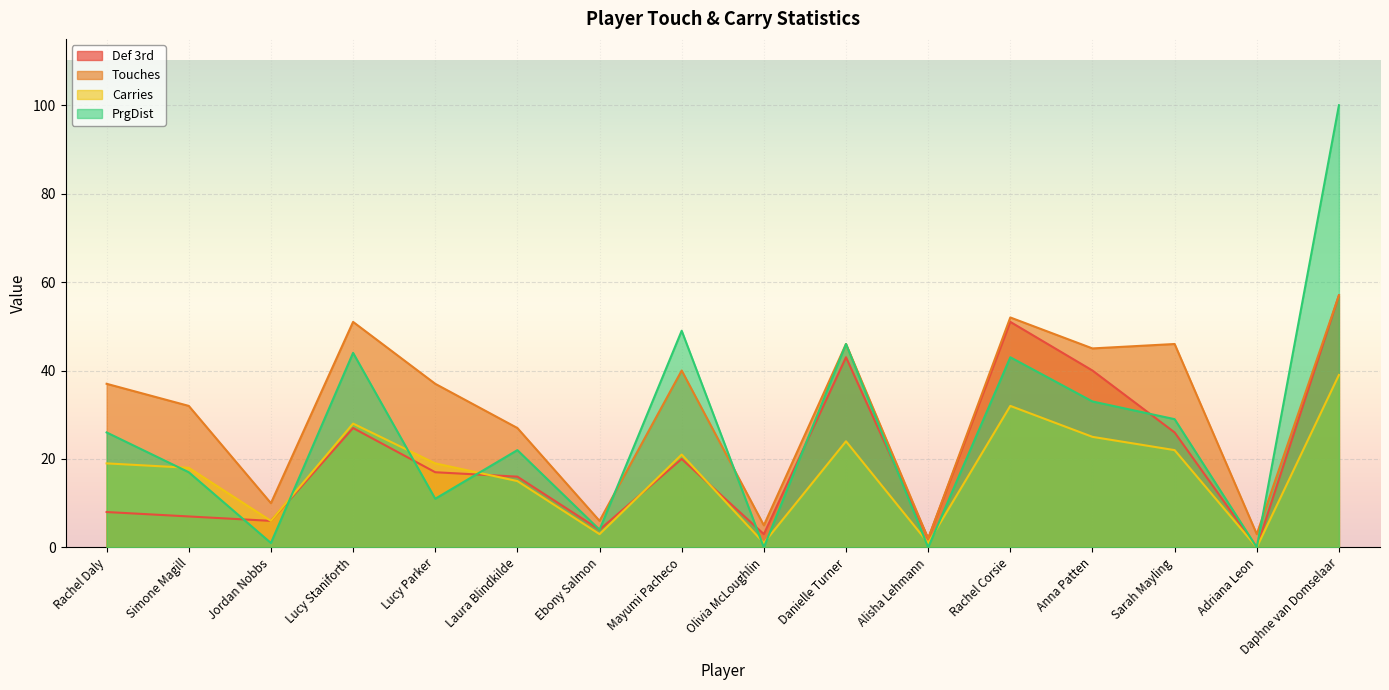

What is the total value across all series at Simone Magill?

74